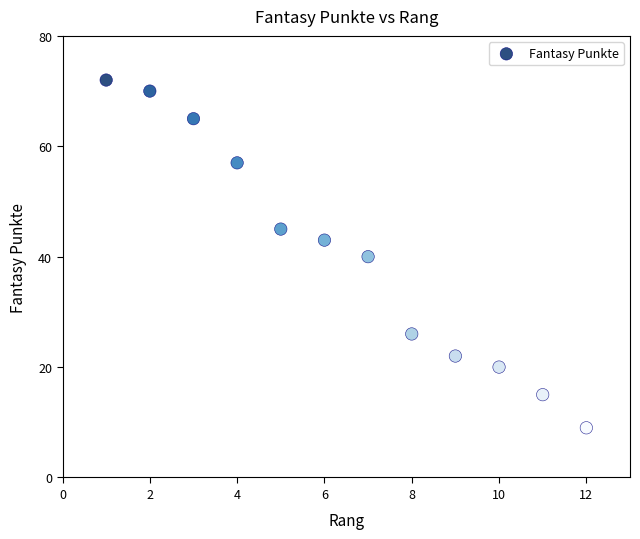

What is the range of X values (max minus min)?

11